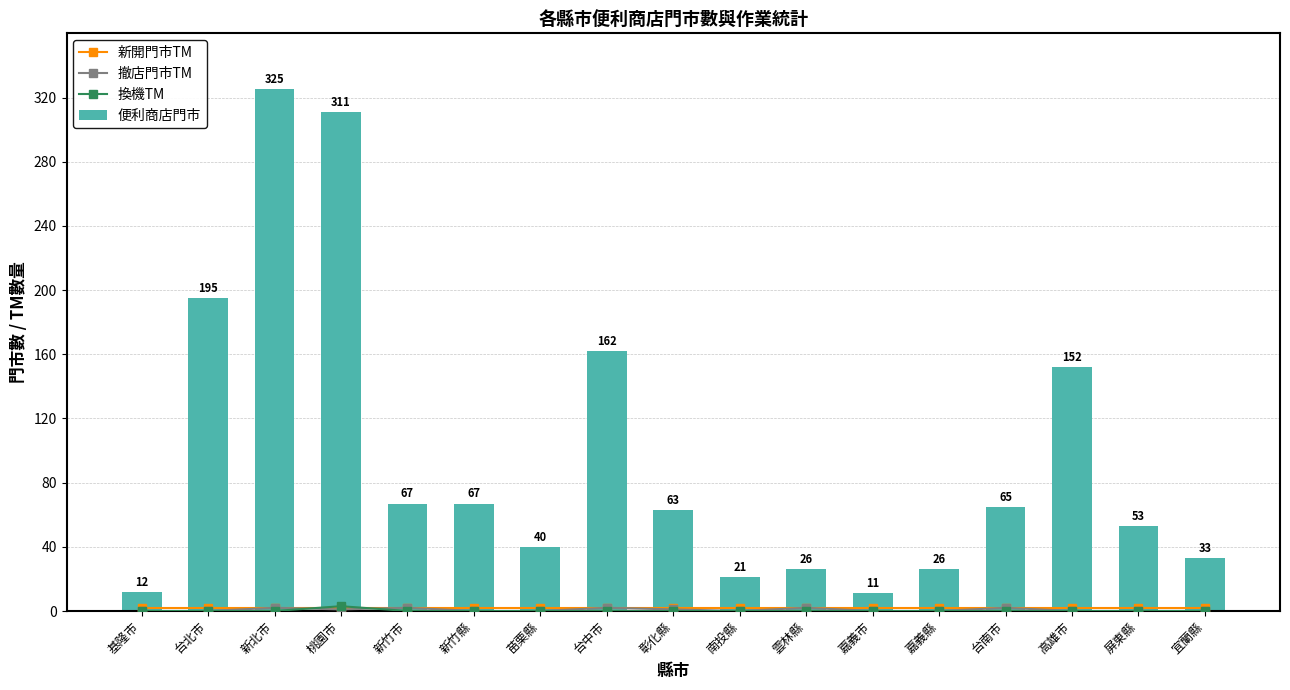

The 換機TM series shows 2 at 彰化縣. True or false?

False